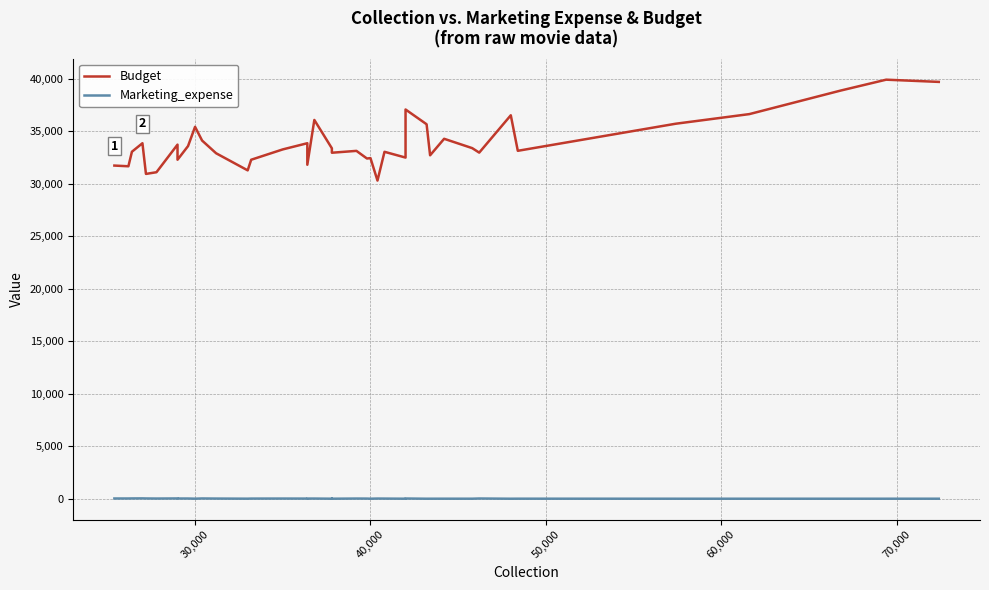

True or false: Marketing_expense and Budget cross at least once.

False